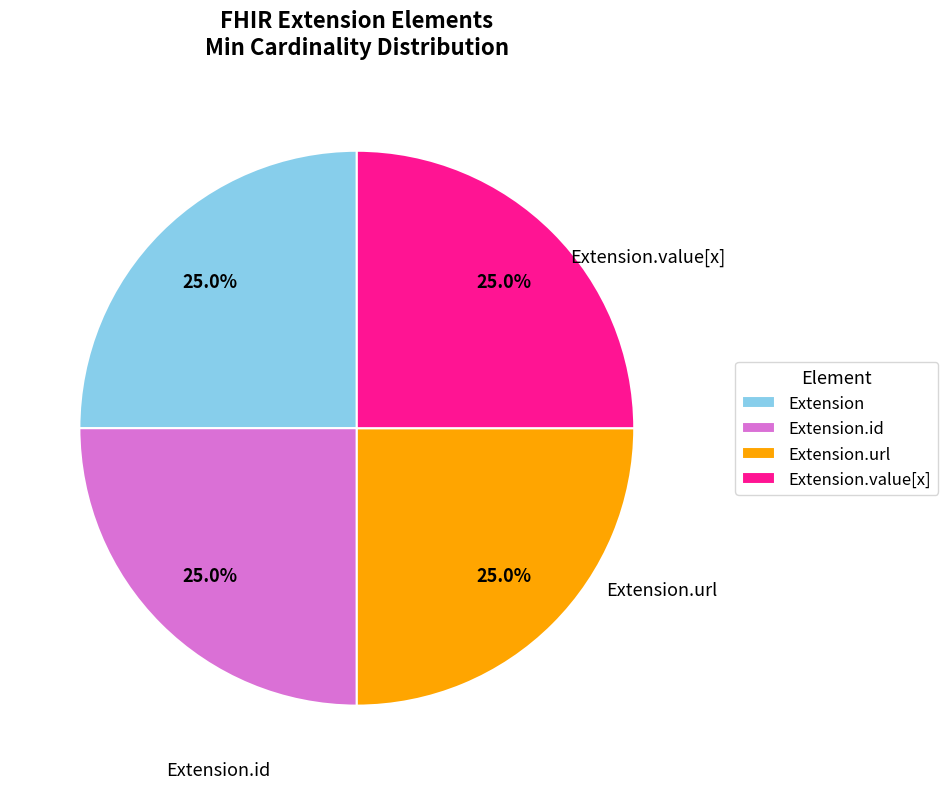

Does any single category account for the majority?

No